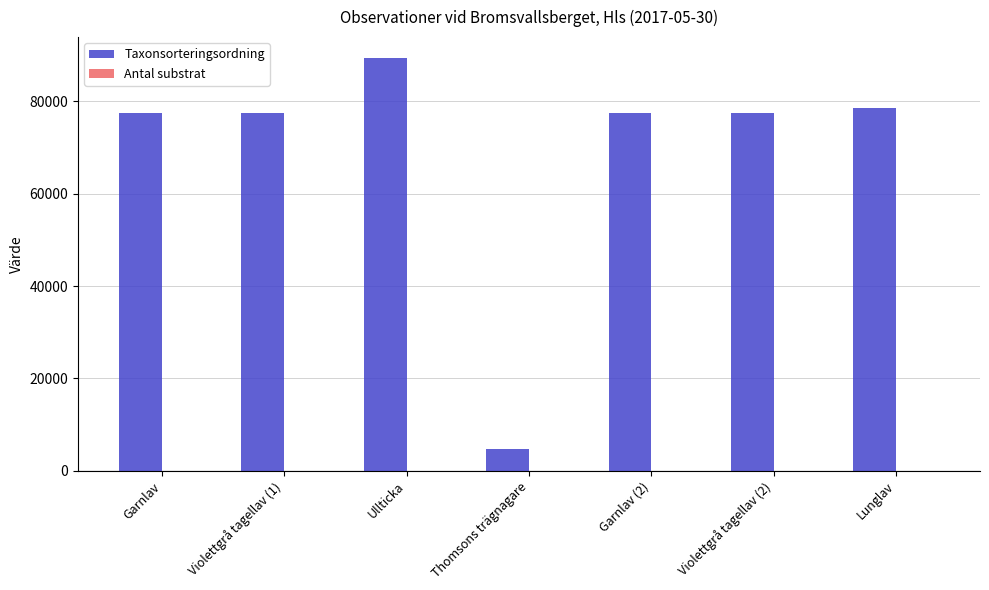

What is the spread (max minus min) of values at Violettgrå tagellav (2)?

77521